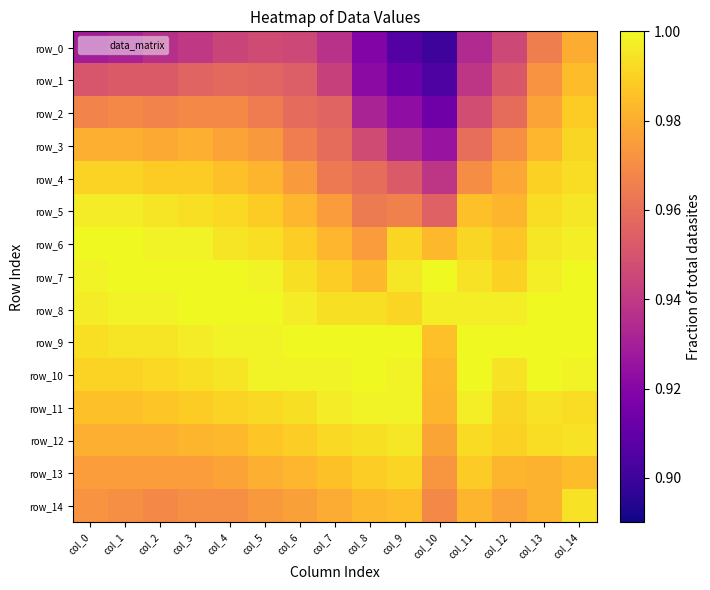

Reading left to right, transcribe all the data shown in this chart.

row_0: 0.9	0.9	0.9	0.9	0.9	0.9	0.9	0.9	0.9	0.9	0.9	0.9	0.9	1.0	1.0
row_1: 1.0	1.0	1.0	1.0	1.0	1.0	1.0	0.9	0.9	0.9	0.9	0.9	1.0	1.0	1.0
row_2: 1.0	1.0	1.0	1.0	1.0	1.0	1.0	1.0	0.9	0.9	0.9	0.9	1.0	1.0	1.0
row_3: 1.0	1.0	1.0	1.0	1.0	1.0	1.0	1.0	0.9	0.9	0.9	1.0	1.0	1.0	1.0
row_4: 1.0	1.0	1.0	1.0	1.0	1.0	1.0	1.0	1.0	1.0	0.9	1.0	1.0	1.0	1.0
row_5: 1.0	1.0	1.0	1.0	1.0	1.0	1.0	1.0	1.0	1.0	1.0	1.0	1.0	1.0	1.0
row_6: 1.0	1.0	1.0	1.0	1.0	1.0	1.0	1.0	1.0	1.0	1.0	1.0	1.0	1.0	1.0
row_7: 1.0	1.0	1.0	1.0	1.0	1.0	1.0	1.0	1.0	1.0	1.0	1.0	1.0	1.0	1.0
row_8: 1.0	1.0	1.0	1.0	1.0	1.0	1.0	1.0	1.0	1.0	1.0	1.0	1.0	1.0	1.0
row_9: 1.0	1.0	1.0	1.0	1.0	1.0	1.0	1.0	1.0	1.0	1.0	1.0	1.0	1.0	1.0
row_10: 1.0	1.0	1.0	1.0	1.0	1.0	1.0	1.0	1.0	1.0	1.0	1.0	1.0	1.0	1.0
row_11: 1.0	1.0	1.0	1.0	1.0	1.0	1.0	1.0	1.0	1.0	1.0	1.0	1.0	1.0	1.0
row_12: 1.0	1.0	1.0	1.0	1.0	1.0	1.0	1.0	1.0	1.0	1.0	1.0	1.0	1.0	1.0
row_13: 1.0	1.0	1.0	1.0	1.0	1.0	1.0	1.0	1.0	1.0	1.0	1.0	1.0	1.0	1.0
row_14: 1.0	1.0	1.0	1.0	1.0	1.0	1.0	1.0	1.0	1.0	1.0	1.0	1.0	1.0	1.0